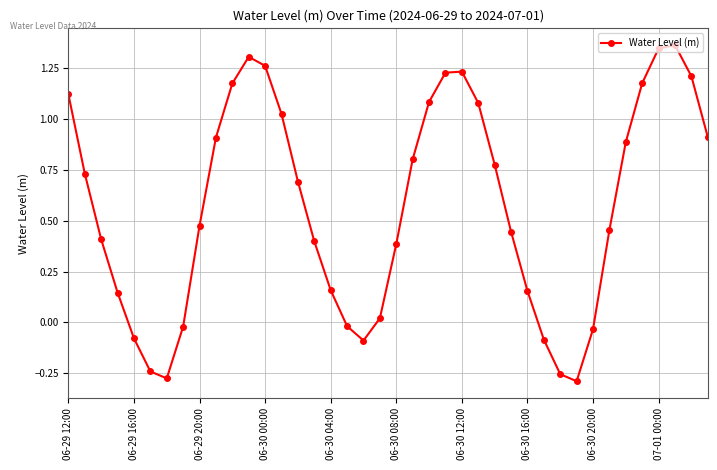

True or false: the data has more than 0 interior local peaks.

True